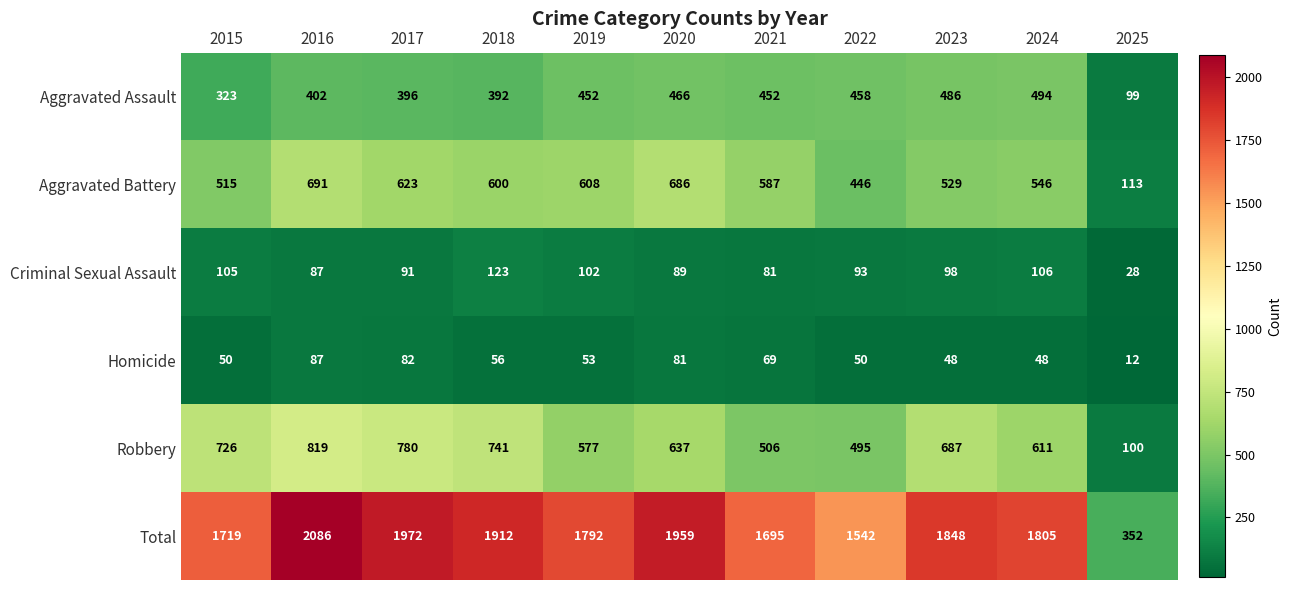

Which series changed the most between 2022 and 2025?

Total